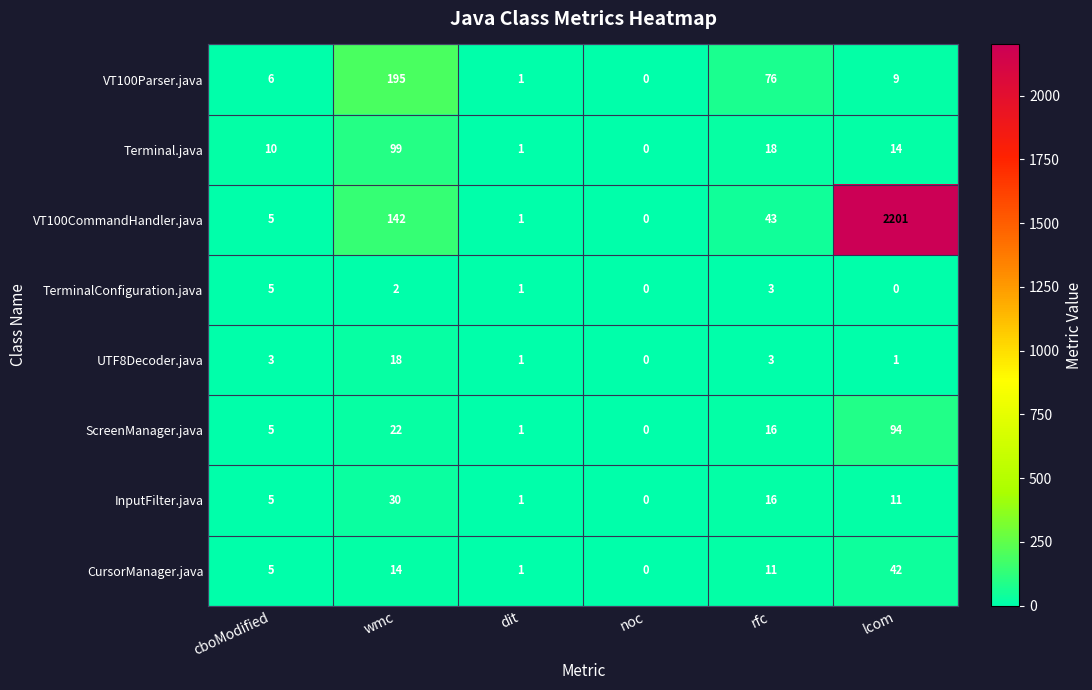

What is the difference between the maximum and second lowest values in the UTF8Decoder.java series?

17